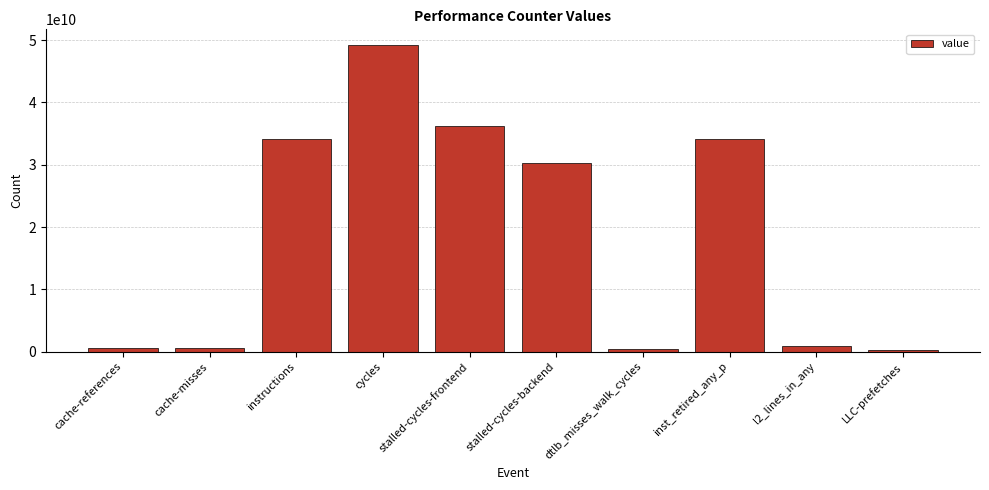

True or false: the data shows 51368053383 at instructions.

False